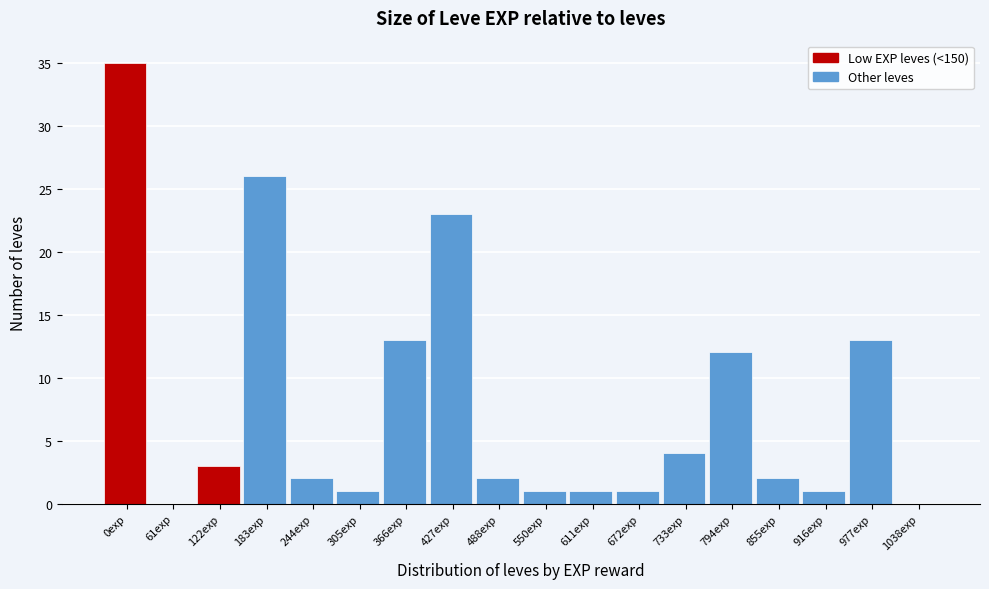

Reading right to left, extract all data points from this chart.

1038exp=0	977exp=13	916exp=1	855exp=2	794exp=12	733exp=4	672exp=1	611exp=1	550exp=1	488exp=2	427exp=23	366exp=13	305exp=1	244exp=2	183exp=26	122exp=3	61exp=0	0exp=35